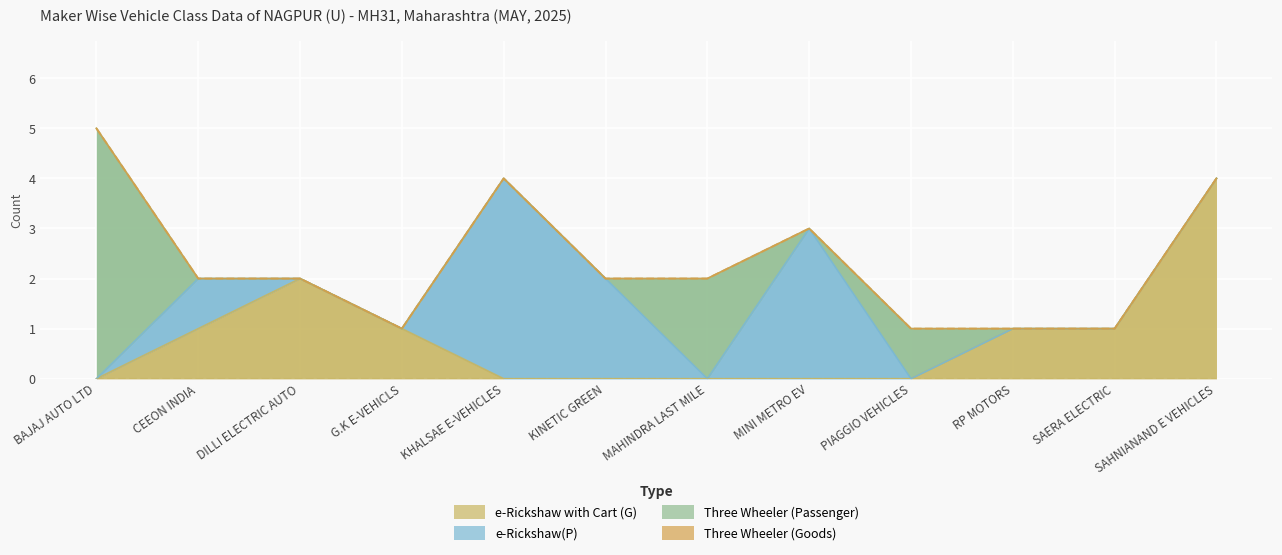

At which category does the chart reach its peak across all series?

BAJAJ AUTO LTD